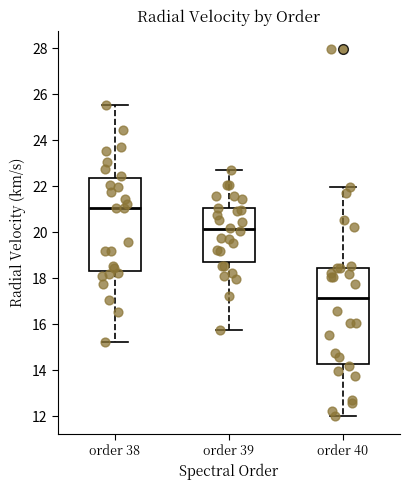

Reading left to right, transcribe this box plot: for each box, give where its median line is, the range the box spans, and where its two whiskers end, as read against the y-axis. The values are not printed on the chart, so give them approximately, as read against the axis.

order 38: median 21.0, box 18.4 to 22.4, whiskers 15.2 to 25.6
order 39: median 20.2, box 18.8 to 21.0, whiskers 15.8 to 22.8
order 40: median 17.2, box 14.2 to 18.4, whiskers 12.0 to 22.0